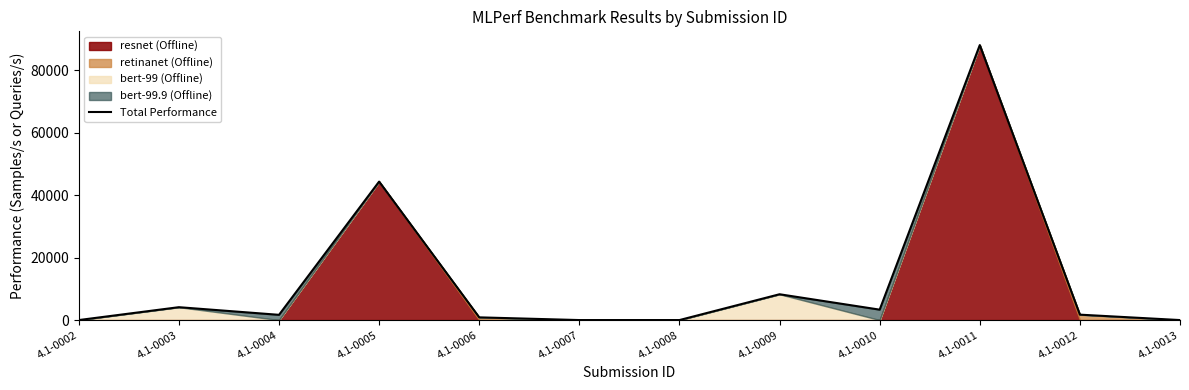

Where is the data nearest to the value 44039?

4.1-0005